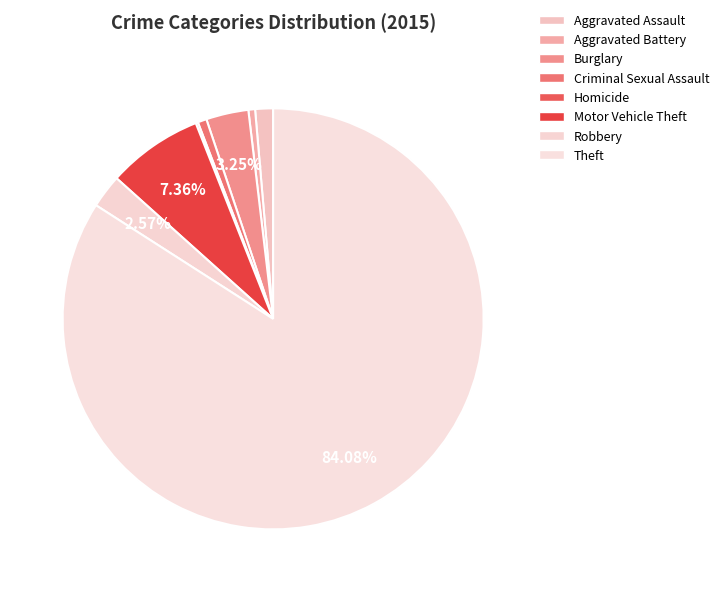

What is the ratio of the value at Robbery to the value at Aggravated Battery?

5.0